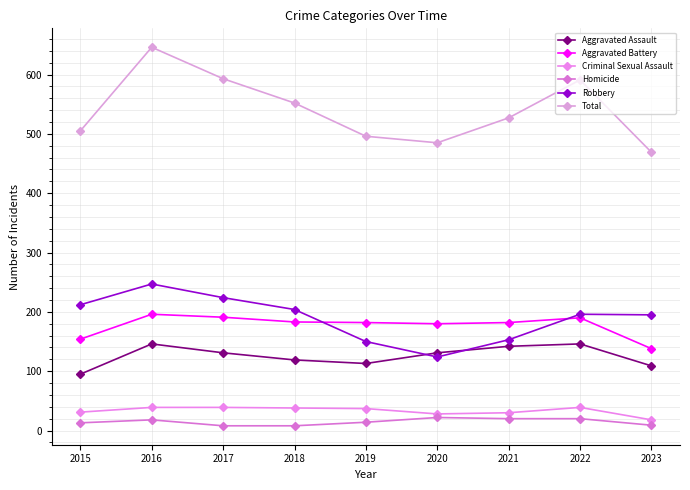

Is it true that Robbery equals 247 at 2016?

True